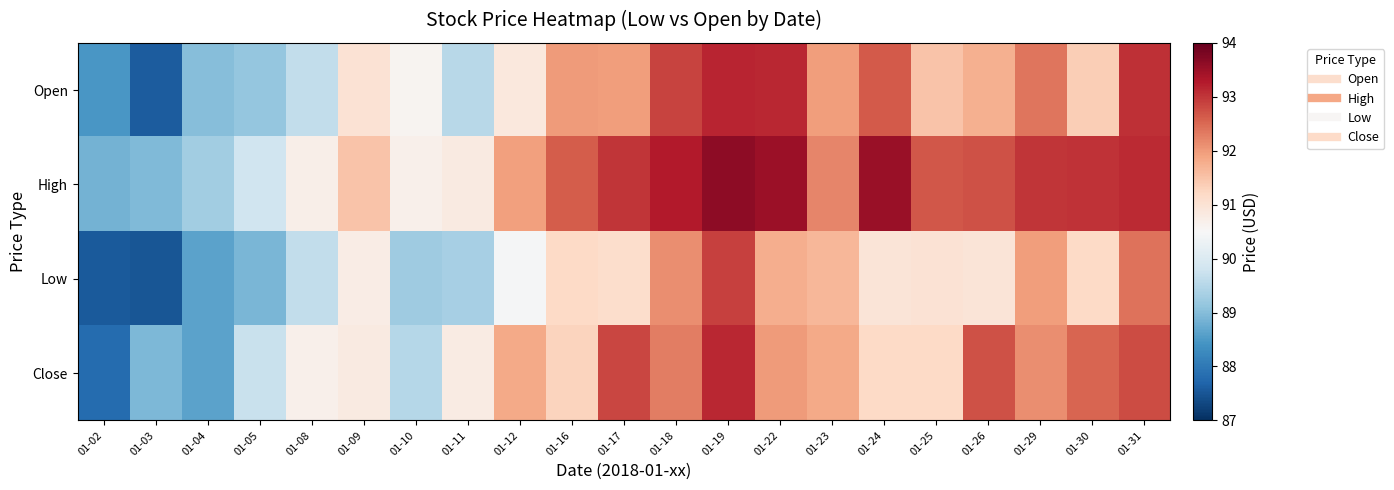

Which has a higher value, 01-29 or 01-17?

01-29